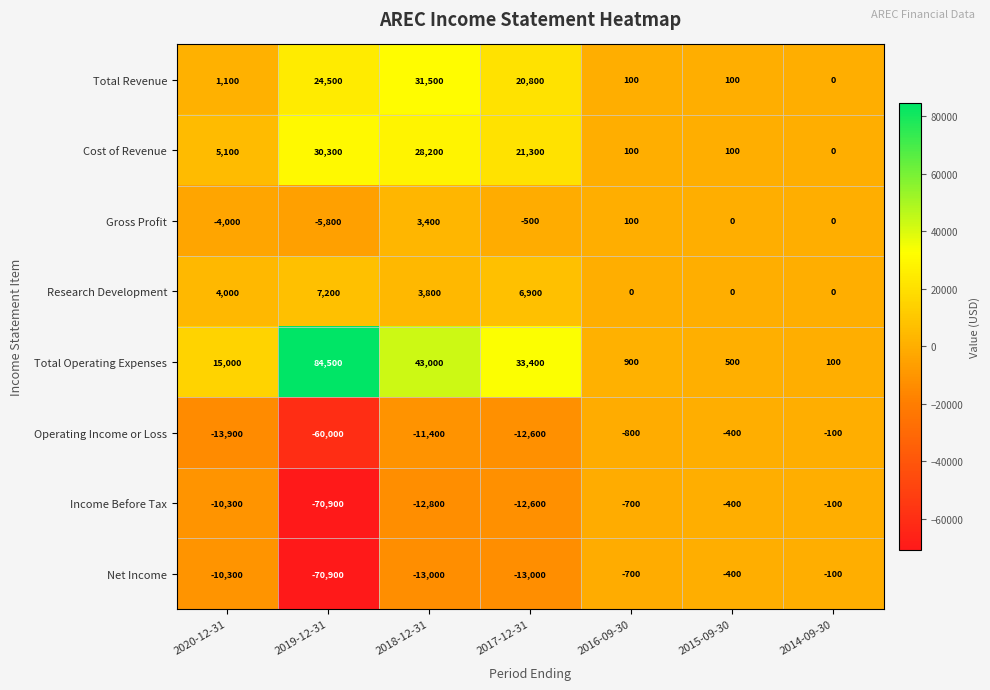

At which category is the sum across all series the highest?

2018-12-31